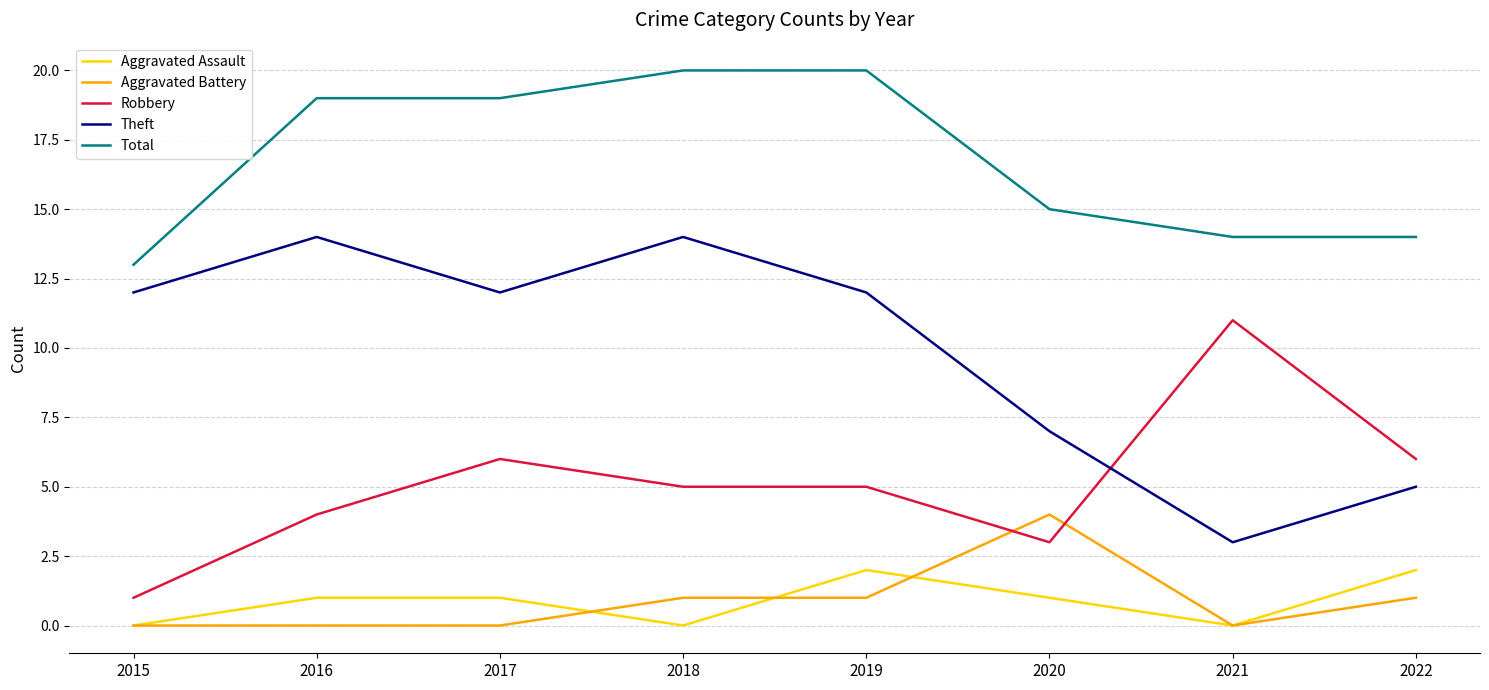

What is the highest value of the Theft series?

14